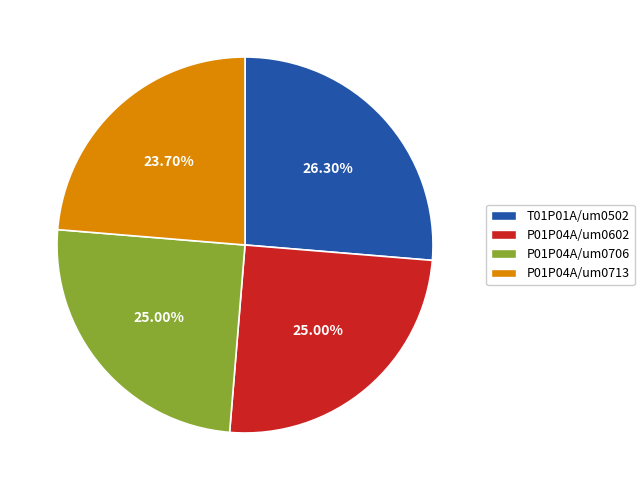

How many slices are in this pie chart?

4